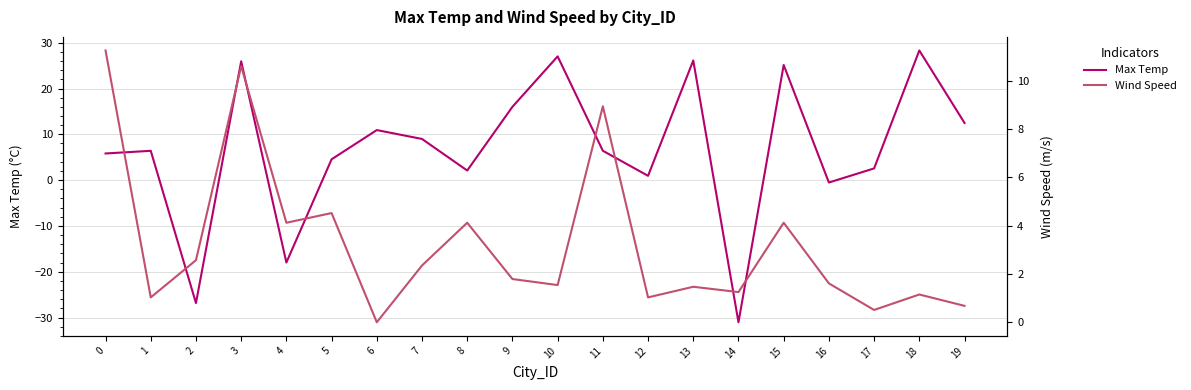

What is the value of the Wind Speed point at the 19th from the left?

1.1